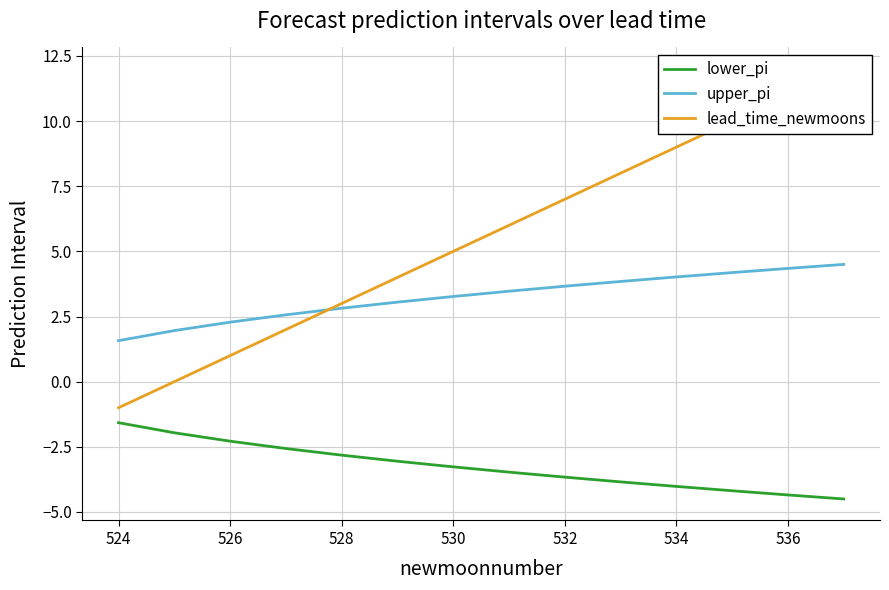

Is it true that upper_pi equals 3.7 at 532?

True